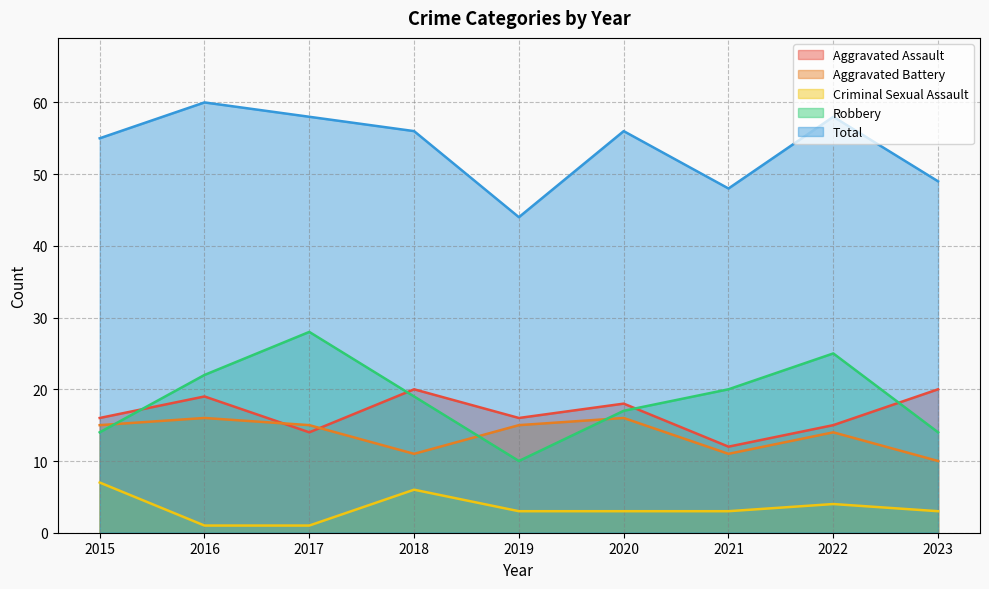

Rank the series at 2015 from lowest to highest value.

Criminal Sexual Assault, Robbery, Aggravated Battery, Aggravated Assault, Total